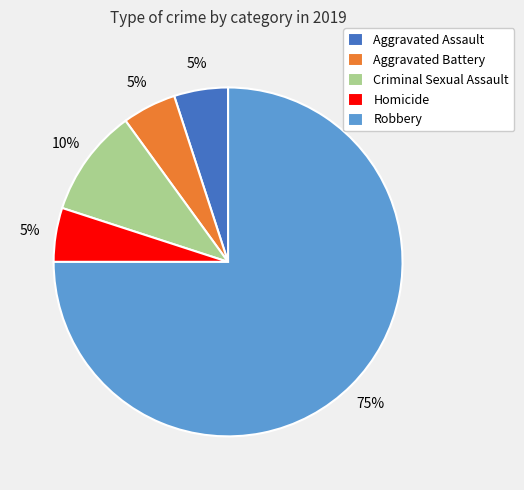

What percentage is the Homicide slice, to the nearest percent?

5%